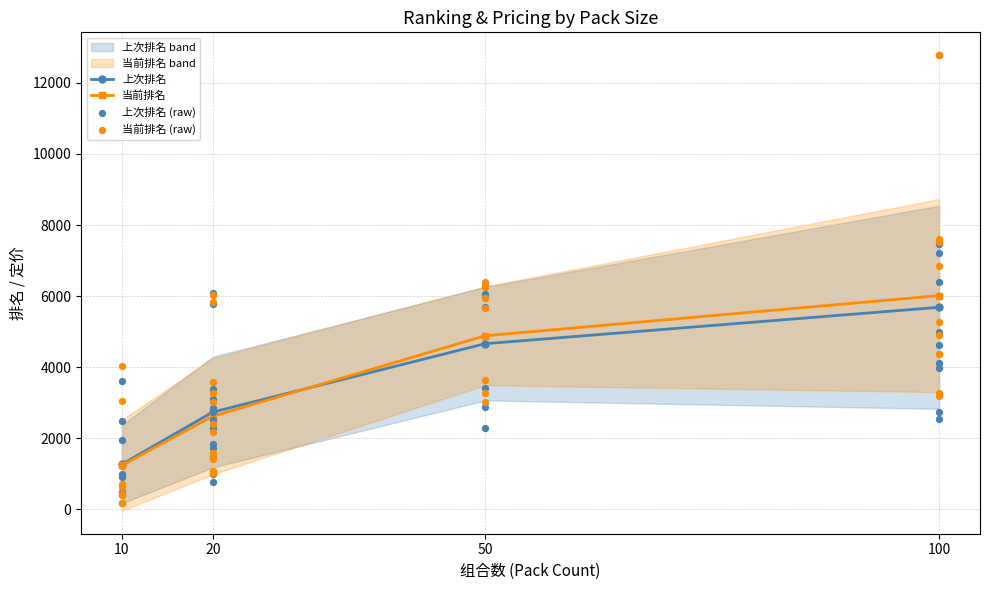

What are all the series names shown in the legend?

上次排名, 当前排名